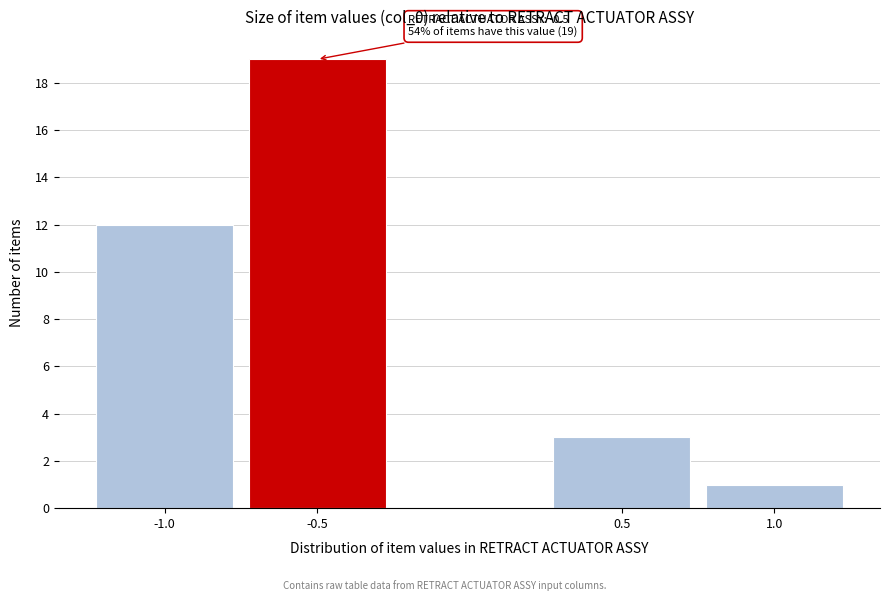

Reading left to right, what are all the values shown in this chart?

12	19	3	1